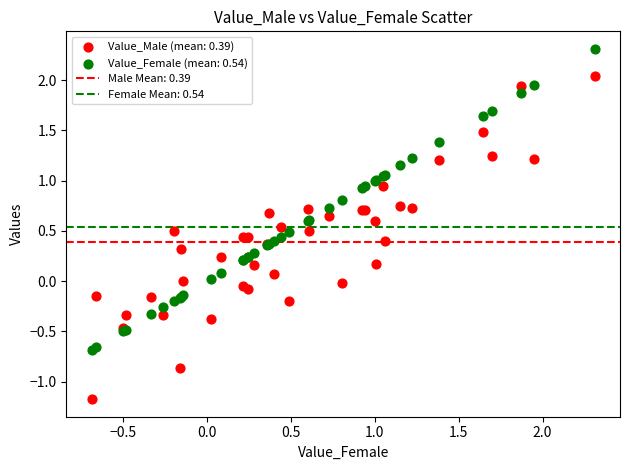

Which series has the widest spread of Y values?

Value_Male (mean: 0.39)